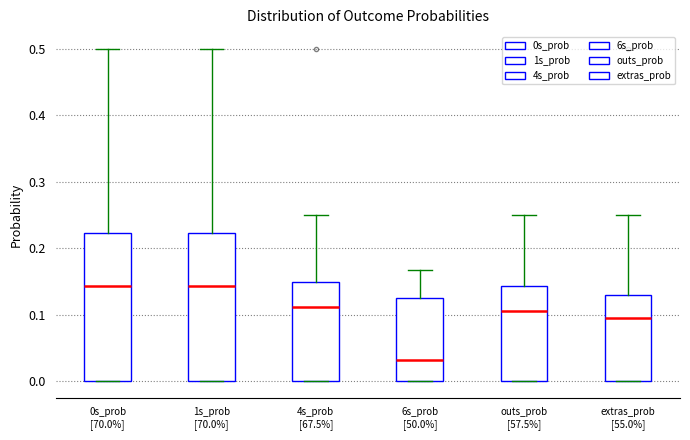

Reading left to right, transcribe this box plot: for each box, give where its median line is, the range the box spans, and where its two whiskers end, as read against the y-axis. The values are not printed on the chart, so give them approximately, as read against the axis.

0s_prob [70.0%]: median 0.14, box 0.00 to 0.22, whiskers 0.00 to 0.50
1s_prob [70.0%]: median 0.14, box 0.00 to 0.22, whiskers 0.00 to 0.50
4s_prob [67.5%]: median 0.11, box 0.00 to 0.15, whiskers 0.00 to 0.25
6s_prob [50.0%]: median 0.03, box 0.00 to 0.13, whiskers 0.00 to 0.17
outs_prob [57.5%]: median 0.11, box 0.00 to 0.14, whiskers 0.00 to 0.25
extras_prob [55.0%]: median 0.10, box 0.00 to 0.13, whiskers 0.00 to 0.25